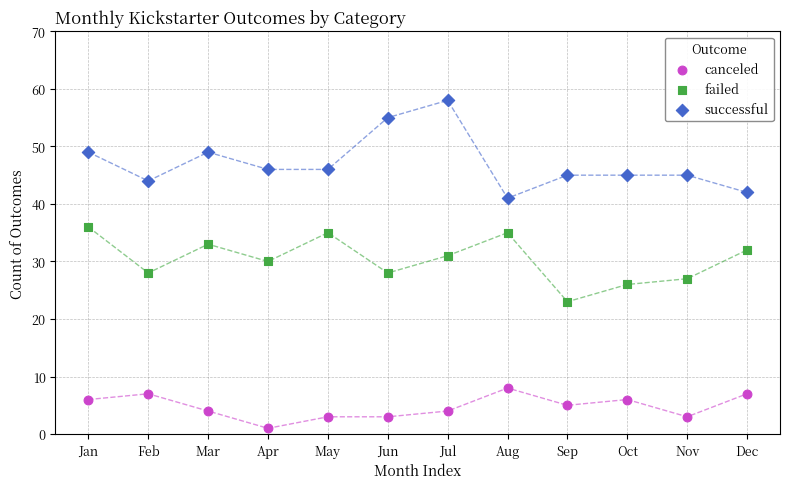

What are all the series names shown in the legend?

canceled, failed, successful